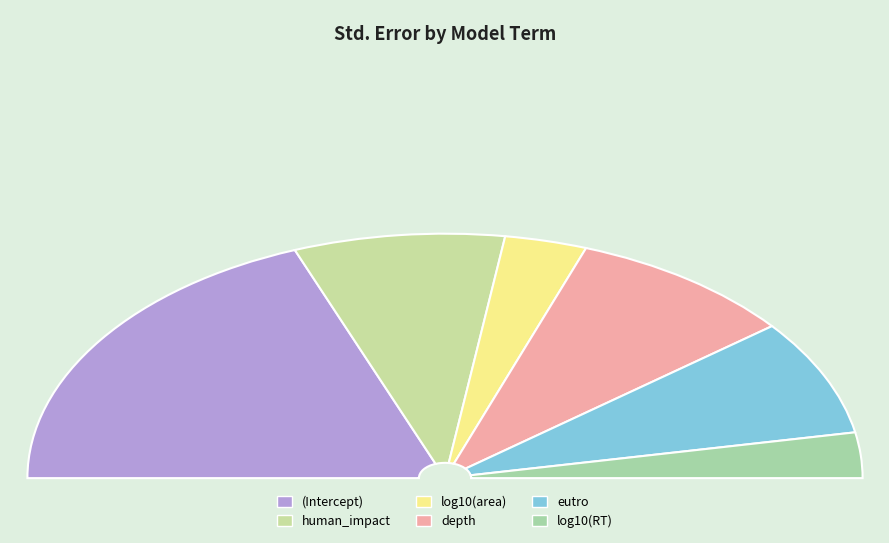

To the nearest percent, what is the average slice percentage?

17%